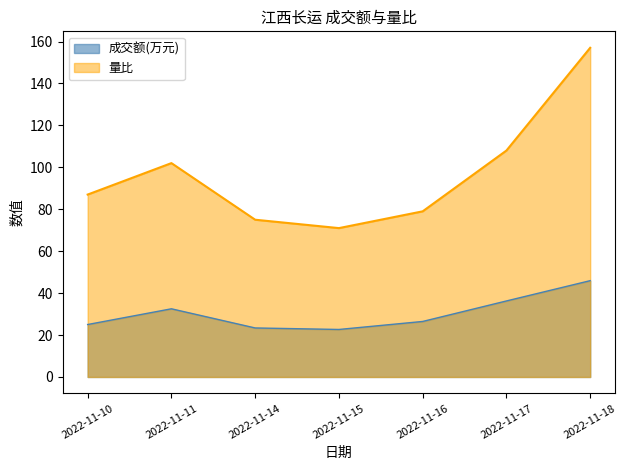

List the series in order of their overall mean, lowest first.

成交额(万元), 量比